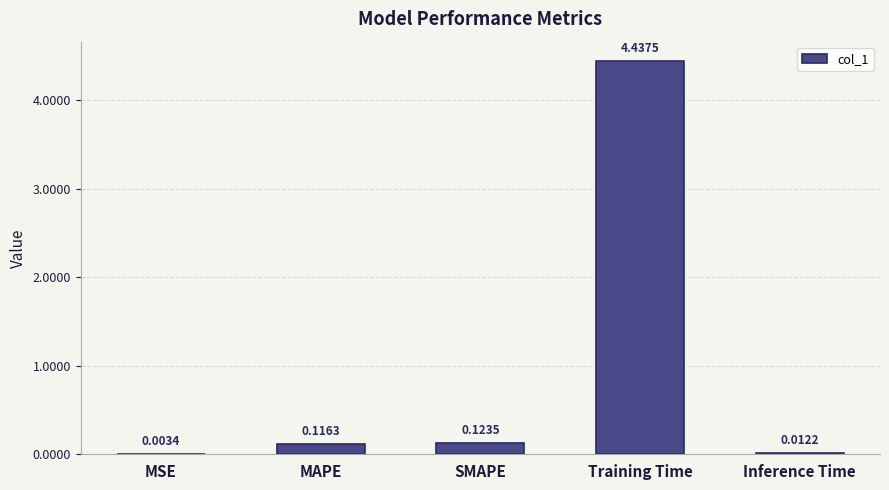

At which label is the value closest to 2?

SMAPE